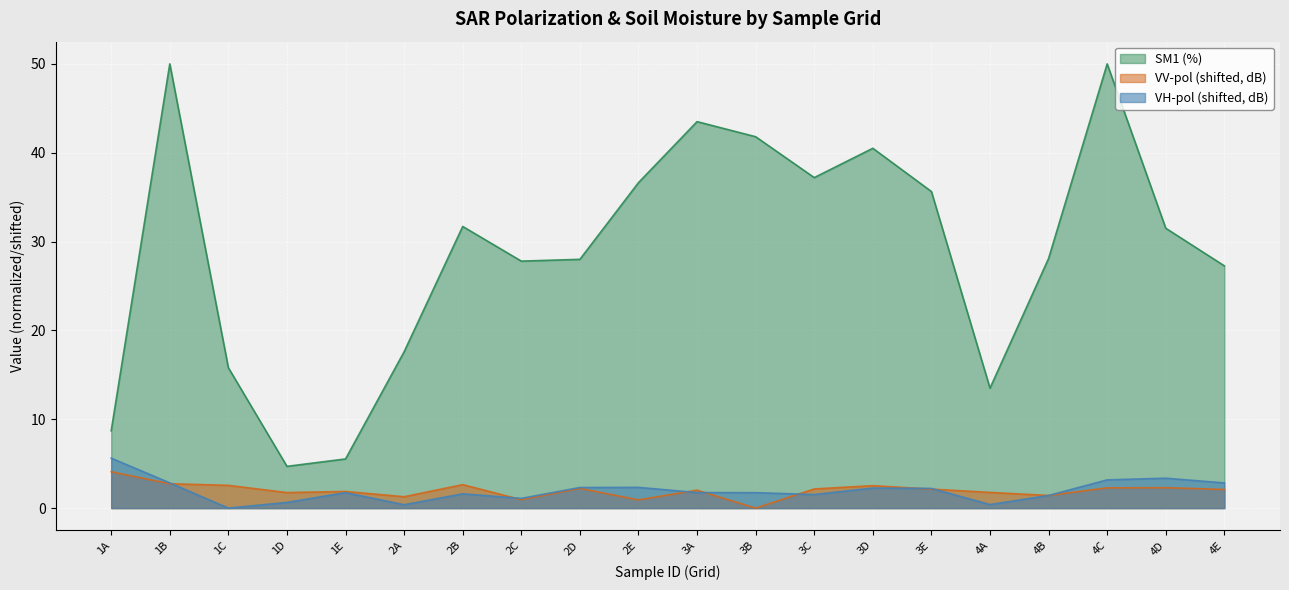

Which series has the widest spread of values?

SM1 (%)